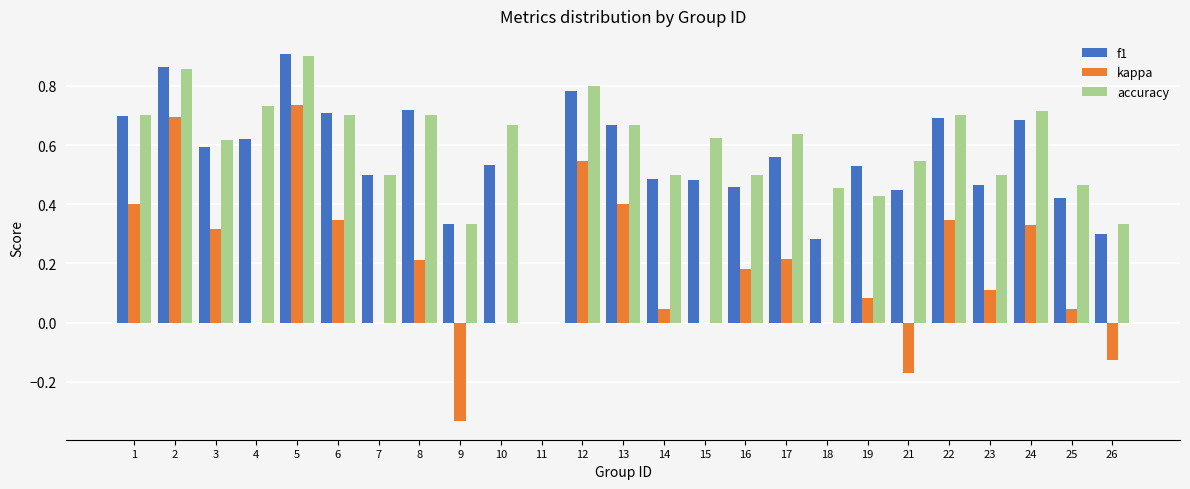

True or false: accuracy has a value of 0.5 at 11.

False